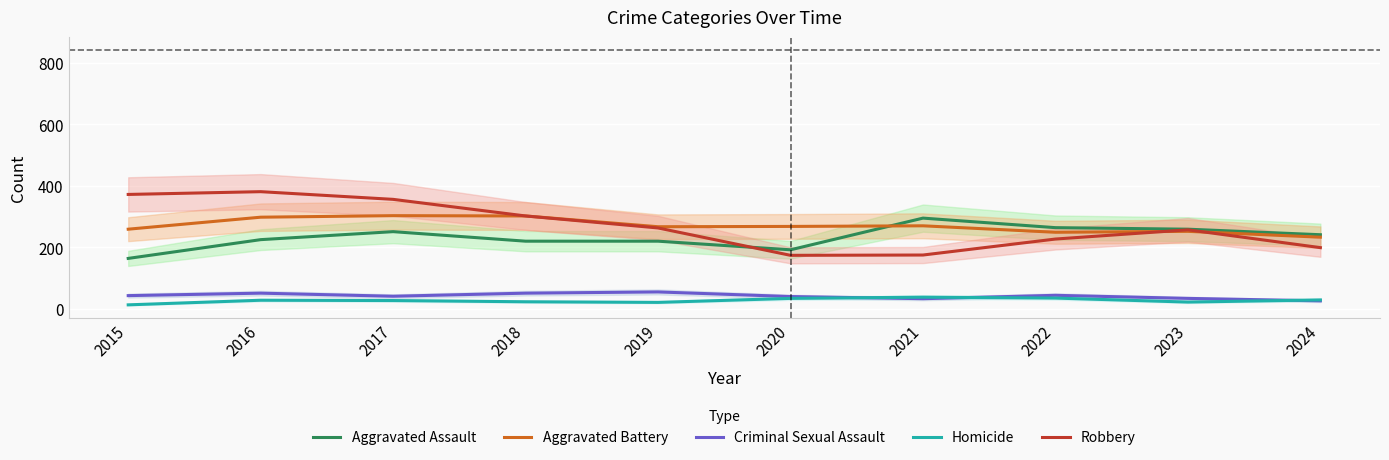

What is the minimum value shown in the chart?

13